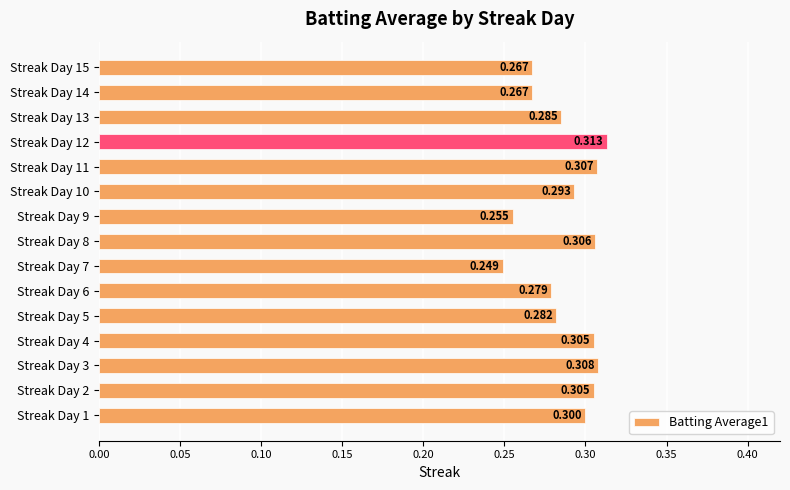

Does the chart contain stacked bars?

No